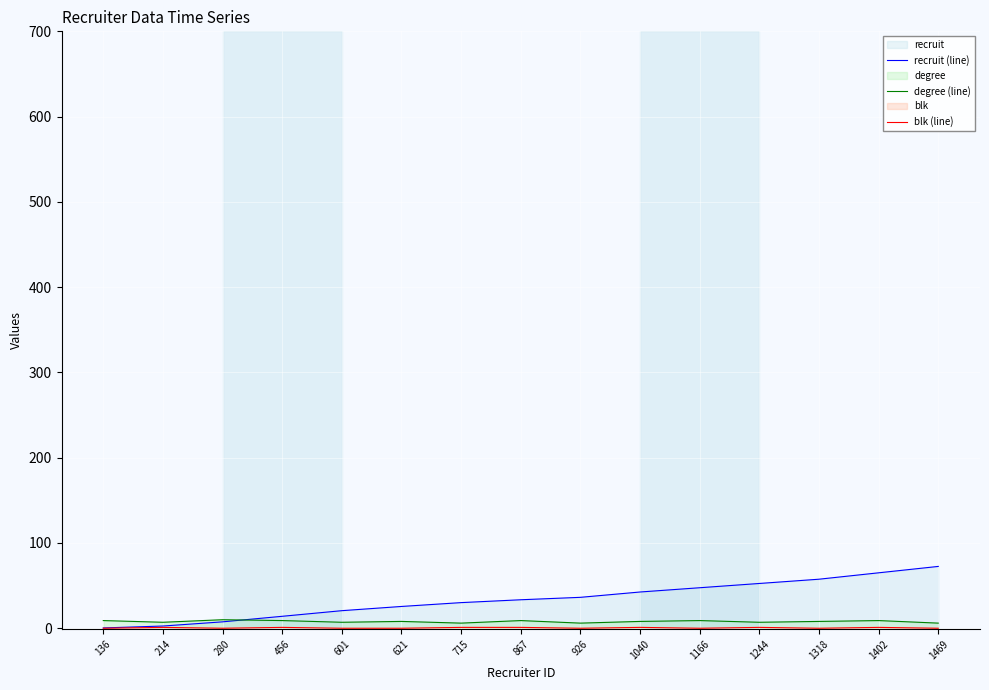

Where does the degree (line) series first go above 8?

136